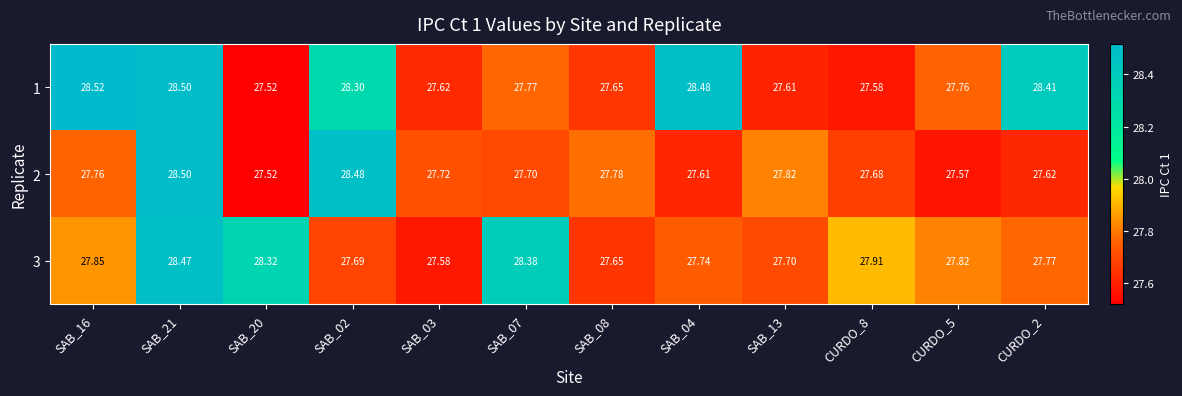

At CURDO_8, list the series in order from largest to smallest.

3, 2, 1